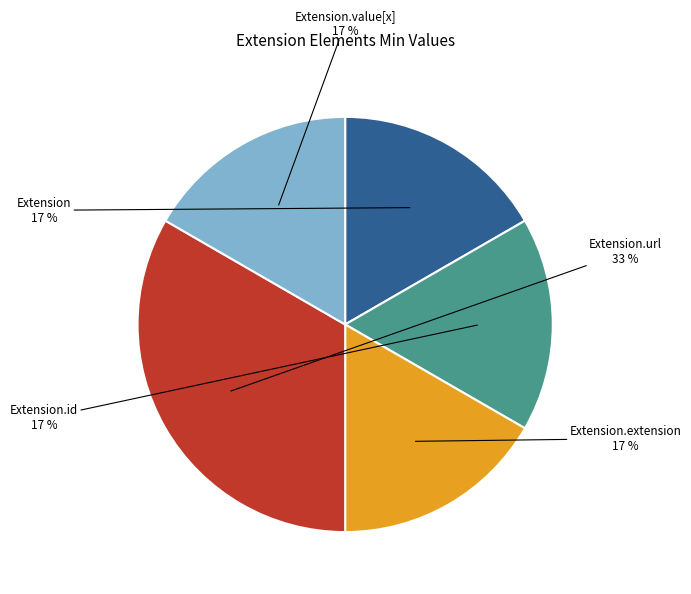

Is there any slice that represents more than half of the pie?

No